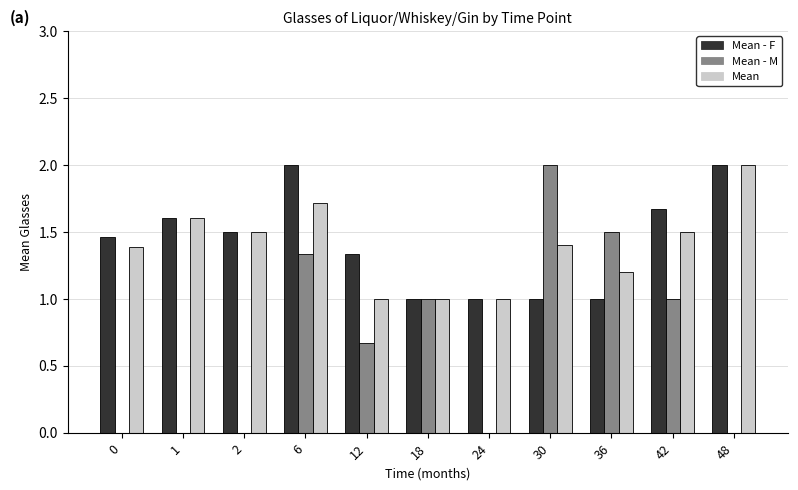

Count the Mean - F values in the range 1 to 2.

11